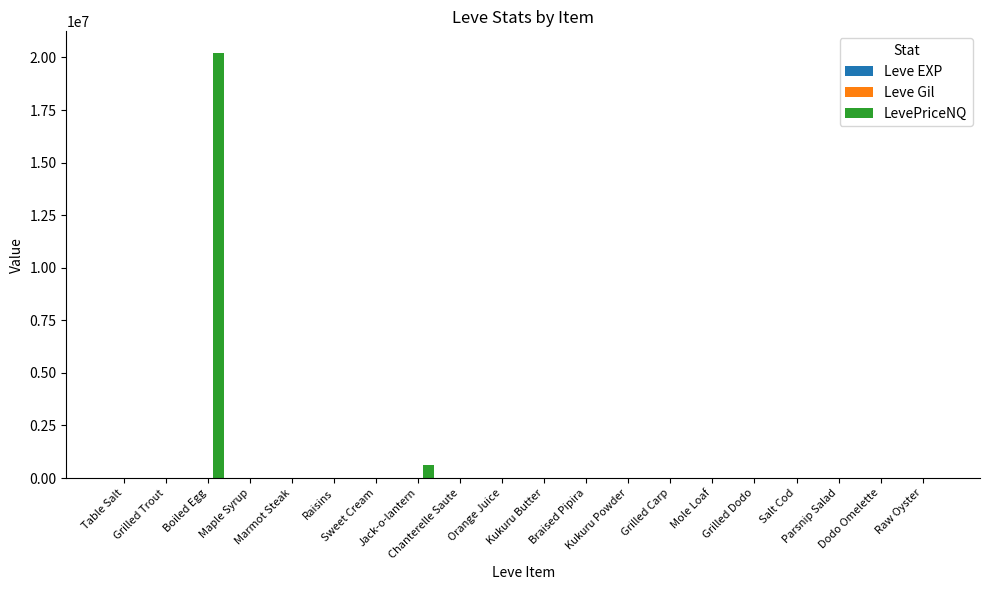

What is the maximum value shown in the chart?

20230387.5